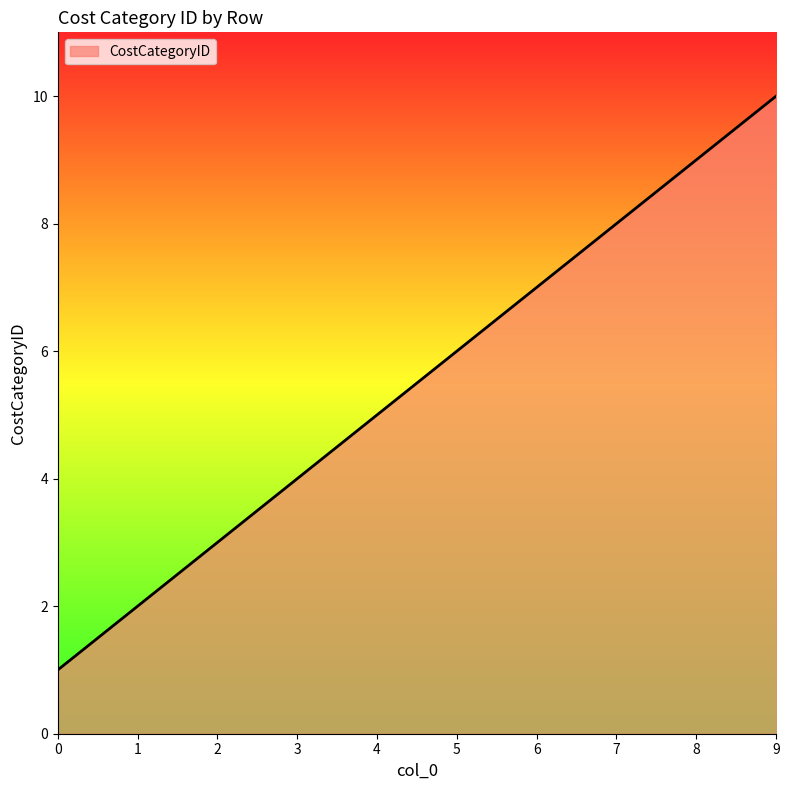

List the labels in order of value, smallest first.

0, 1, 2, 3, 4, 5, 6, 7, 8, 9